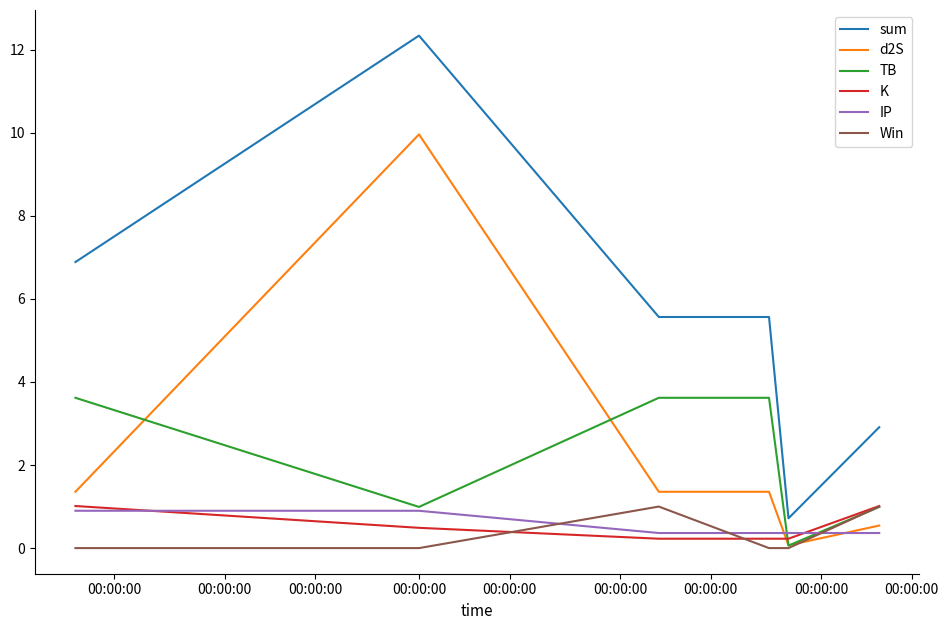

True or false: K and sum cross at least once.

False